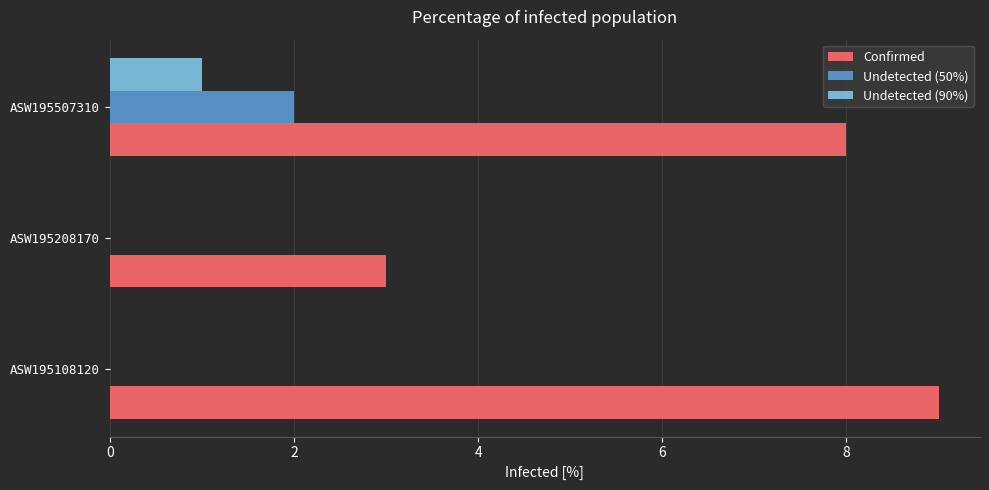

True or false: Undetected (50%) has a value of 0 at ASW195208170.

True